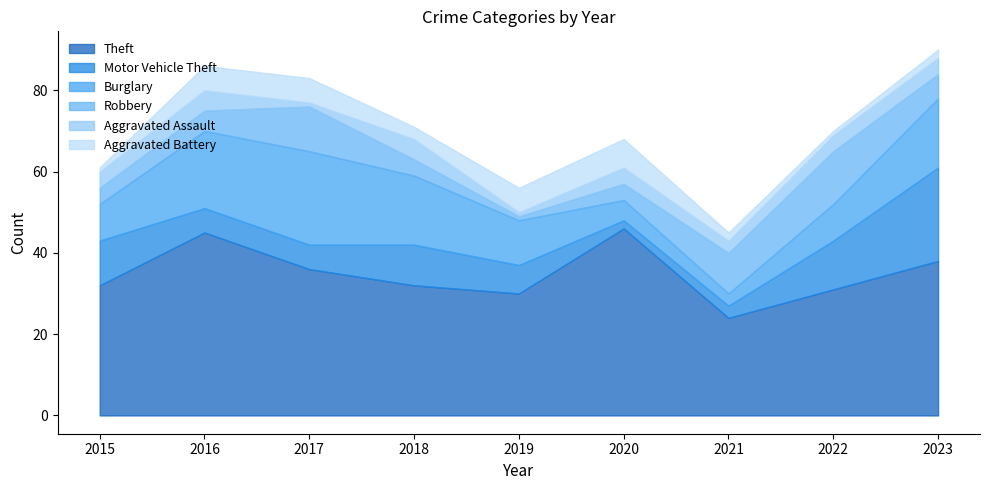

True or false: Theft and Aggravated Battery cross at least once.

False